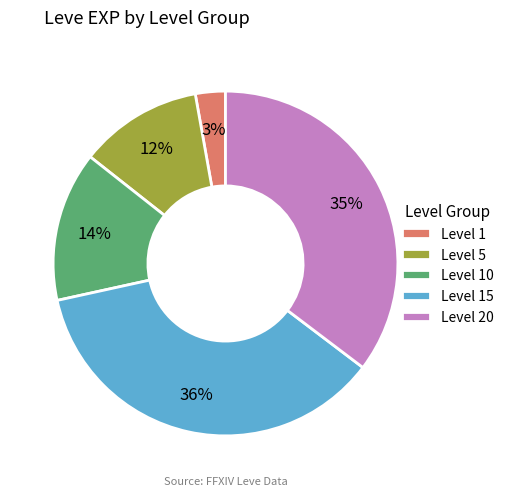

Which slice is the largest?

Level 15